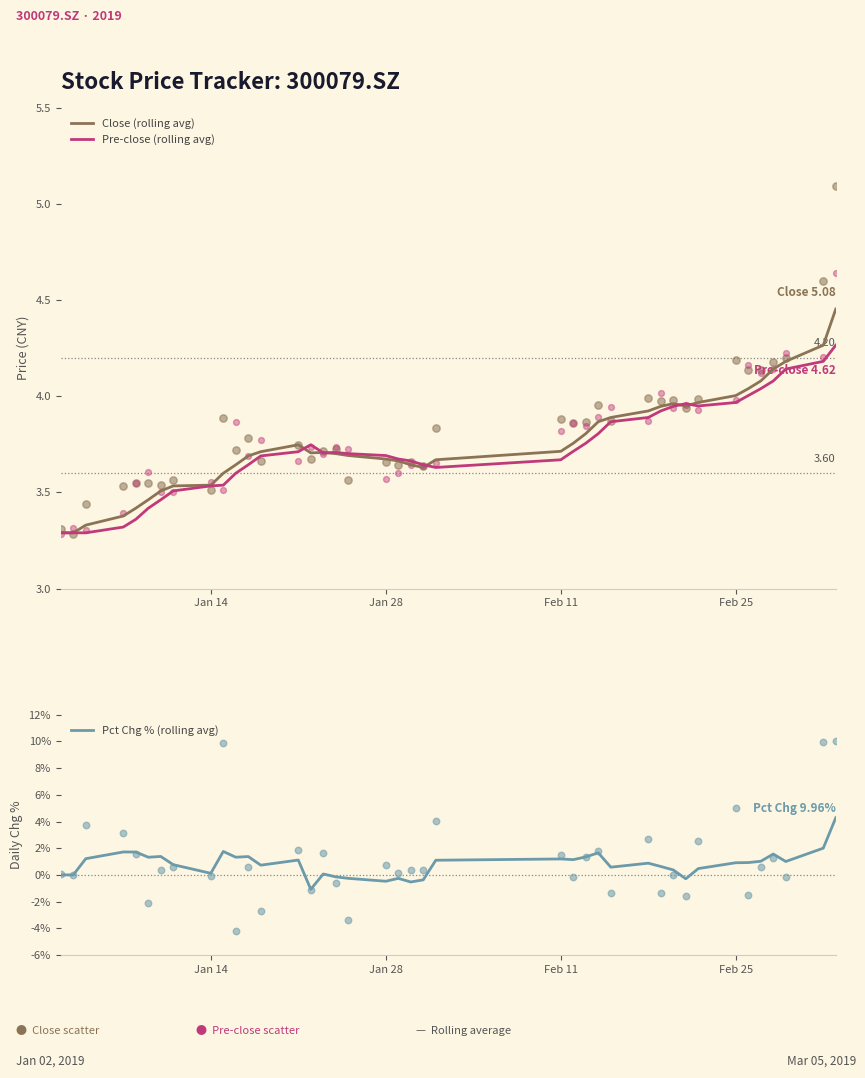

Which series has the widest spread of Y values?

Pct Chg % (rolling avg)